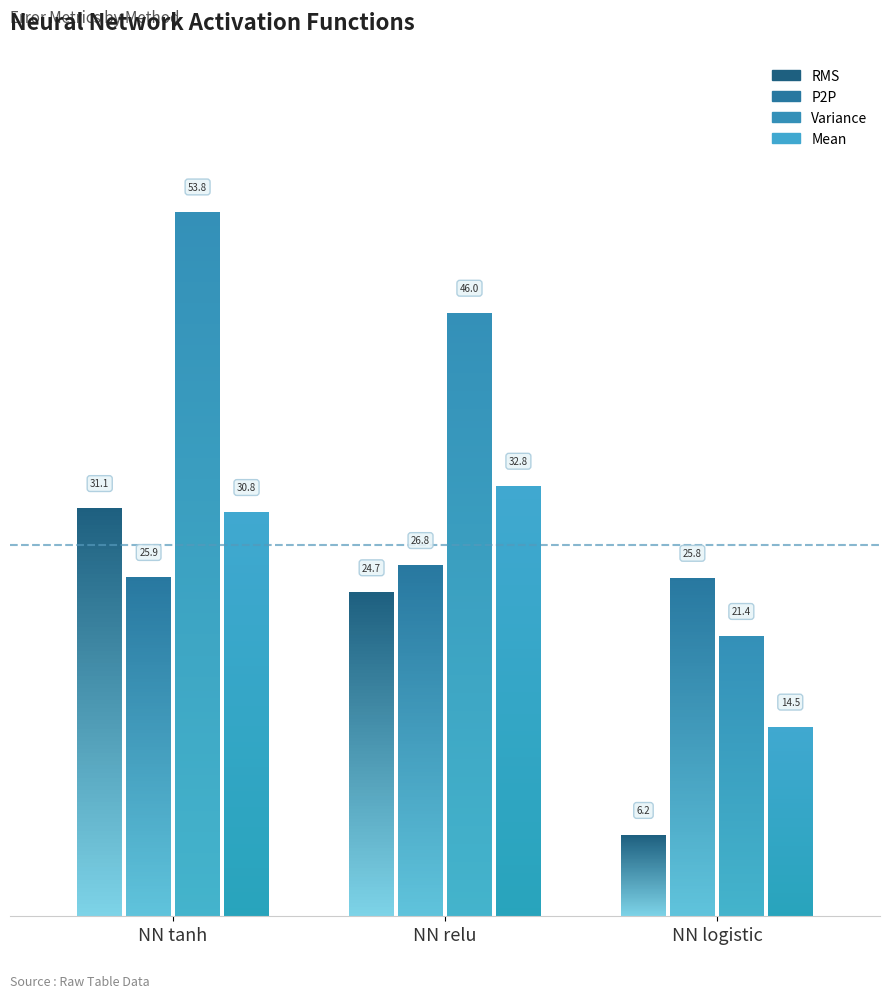

What position from the right is NN logistic?

1